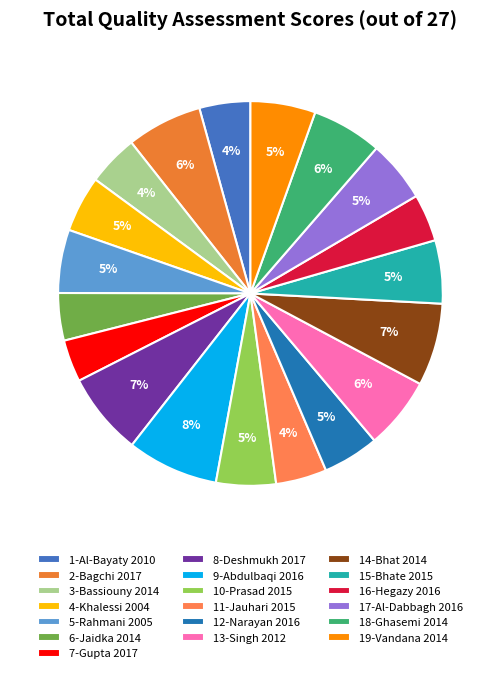

Is 19-Vandana 2014 the majority of the pie?

No